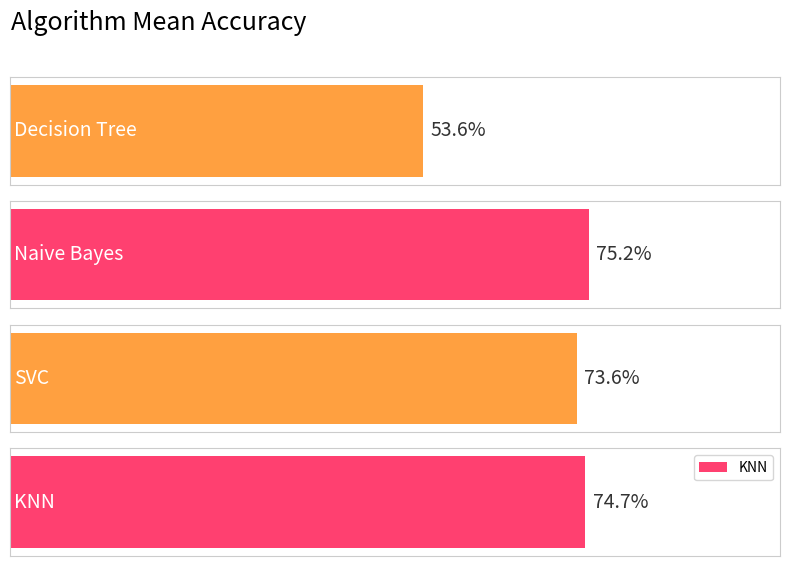

List the labels in order of value, largest first.

Naive Bayes, KNN, SVC, Decision Tree